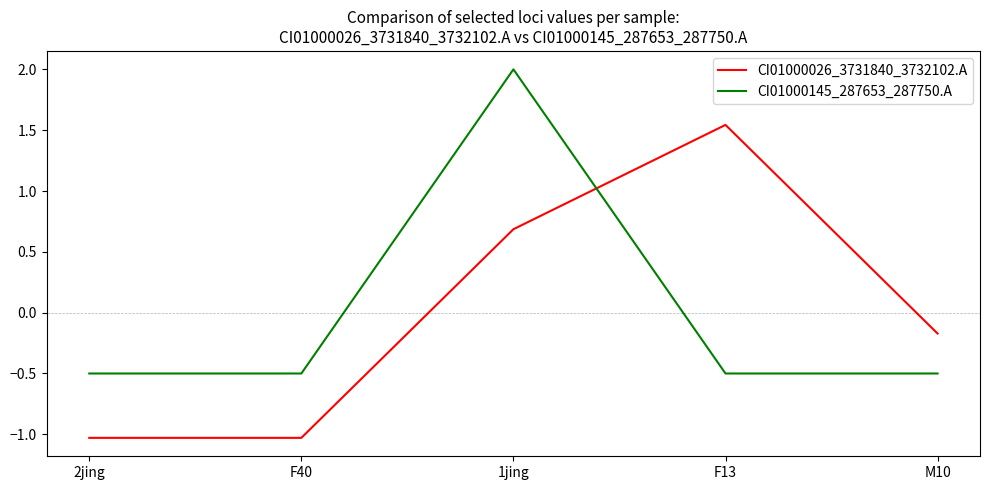

True or false: CI01000026_3731840_3732102.A and CI01000145_287653_287750.A intersect in this chart.

True